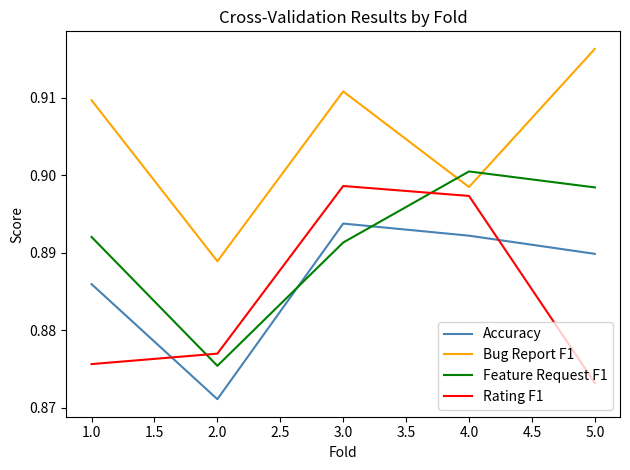

True or false: Rating F1 has more than 1 points higher than both neighbors.

False